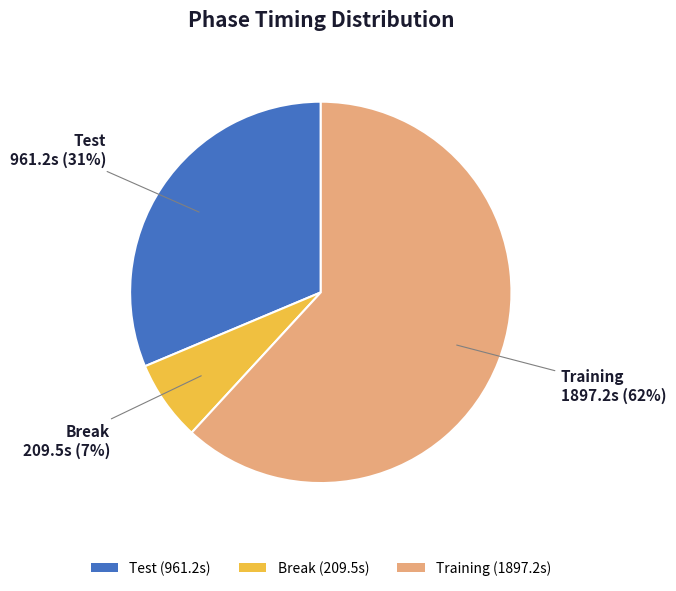

To the nearest percent, what is the average slice percentage?

33%